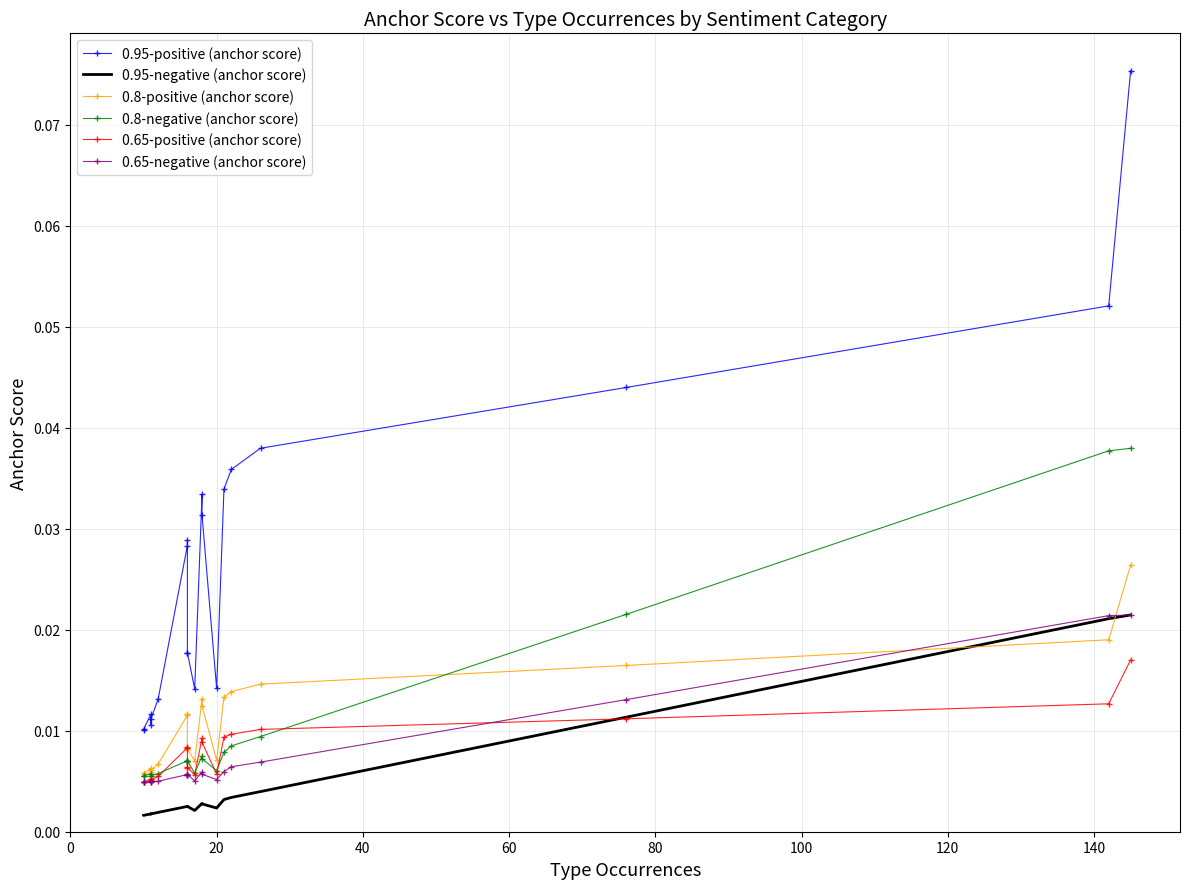

Is this an area chart (filled region under the line)?

No